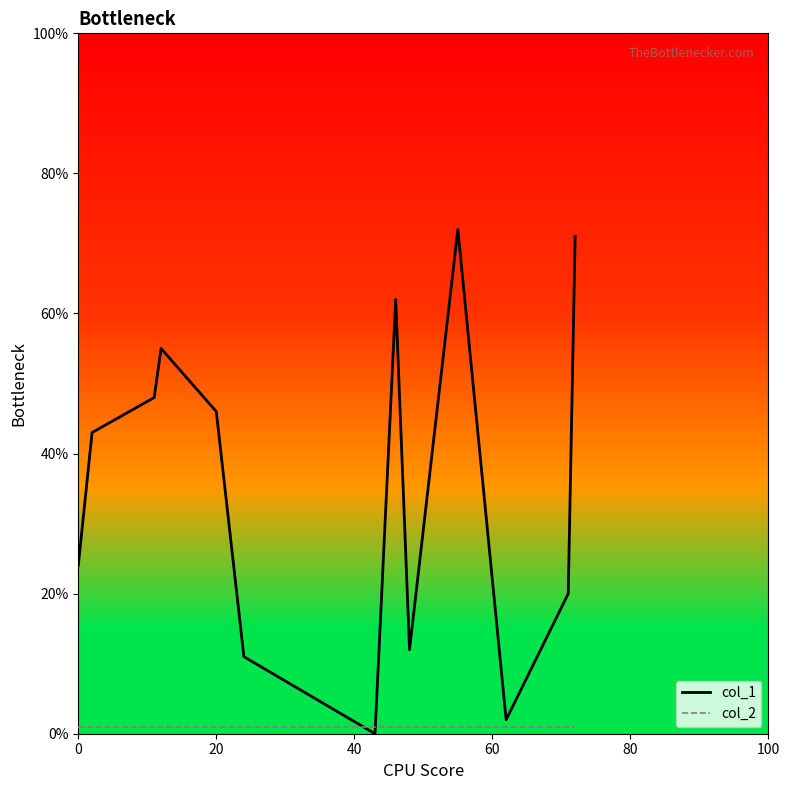

What is the minimum value for col_2?

1